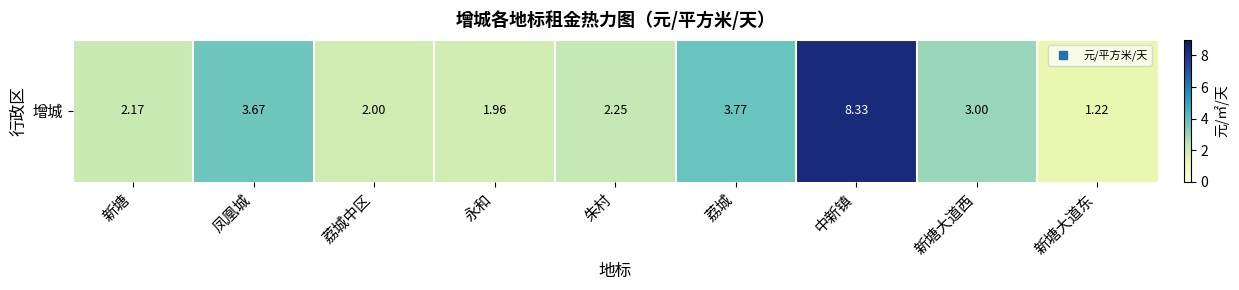

How many values are below 2?

2